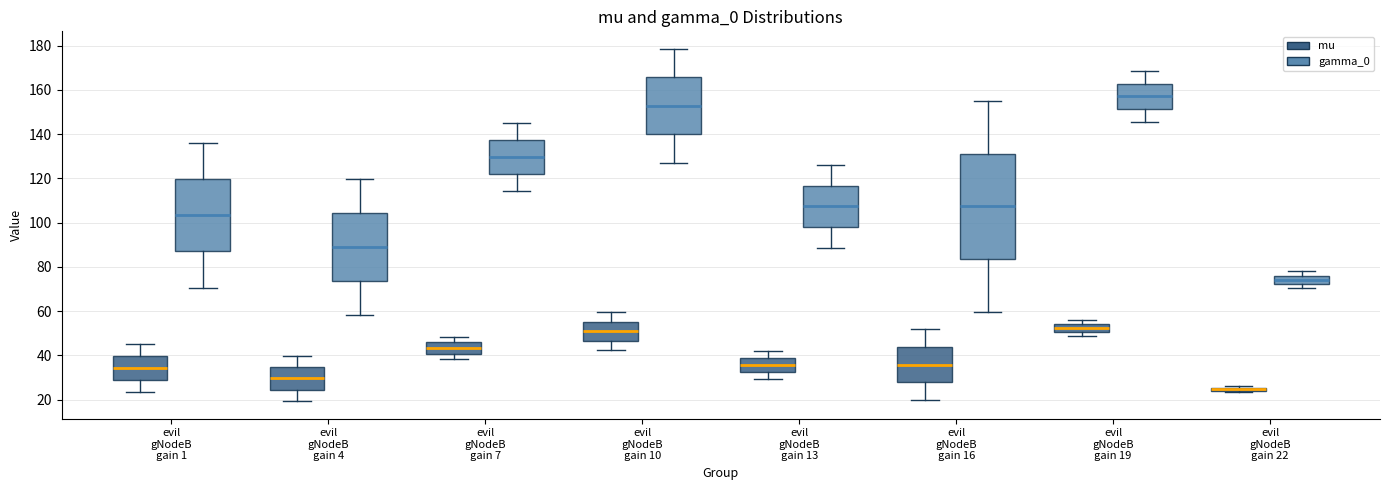

Which box is the tallest, from its lower edge to its upper edge?

evil gNodeB gain 16 (gamma_0)